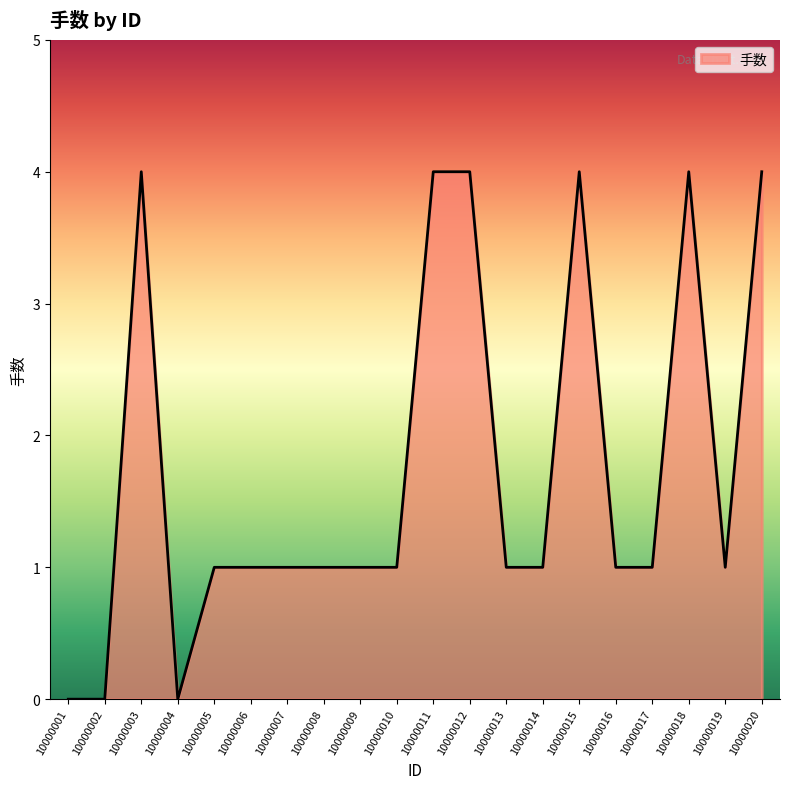

The chart shows a value of 2 at 10000012. True or false?

False